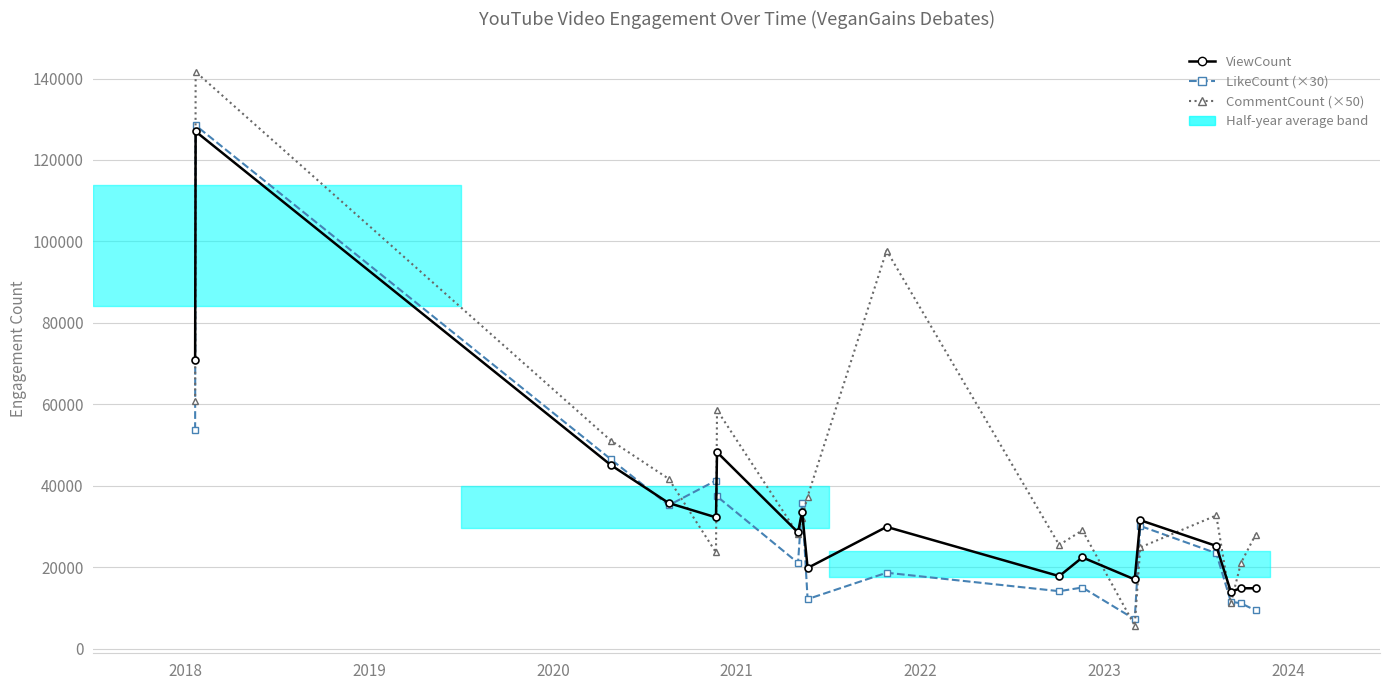

Is the value of CommentCount (×50) at 2024 greater than the value of LikeCount (×30) at 13?

No